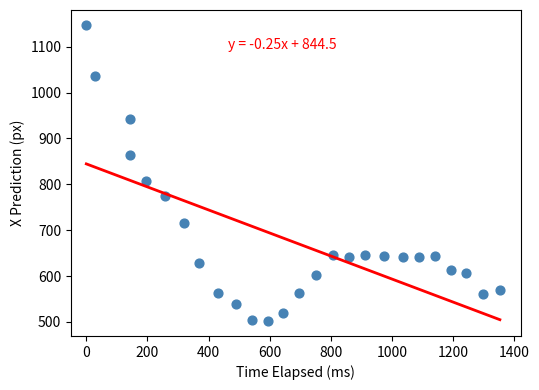

What Y value in the scatter plot is closest to 824?

807.4